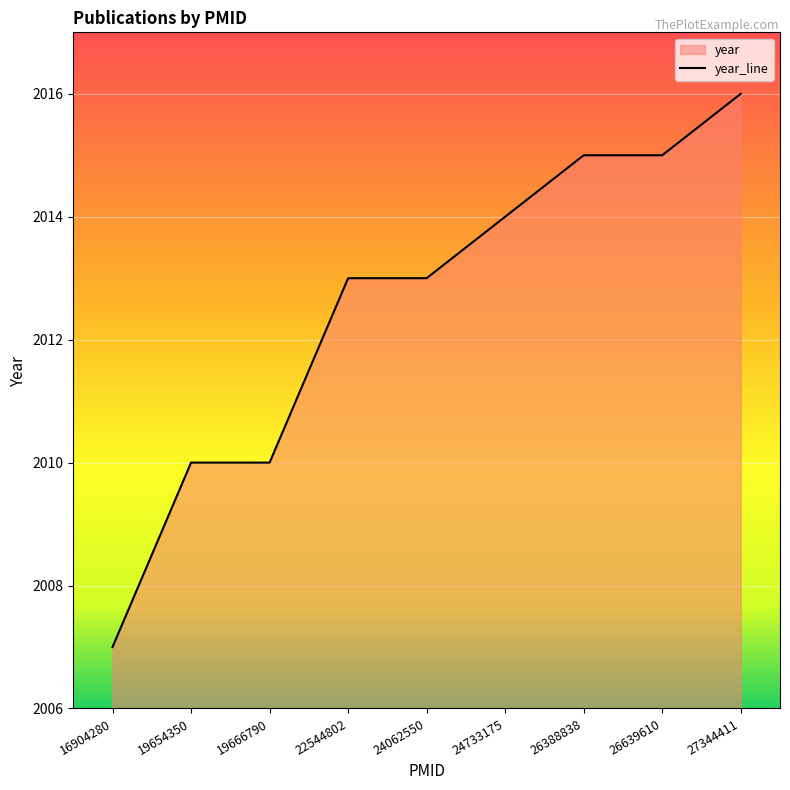

Reading left to right, transcribe all the data shown in this chart.

16904280=2007	19654350=2010	19666790=2010	22544802=2013	24062550=2013	24733175=2014	26388838=2015	26639610=2015	27344411=2016